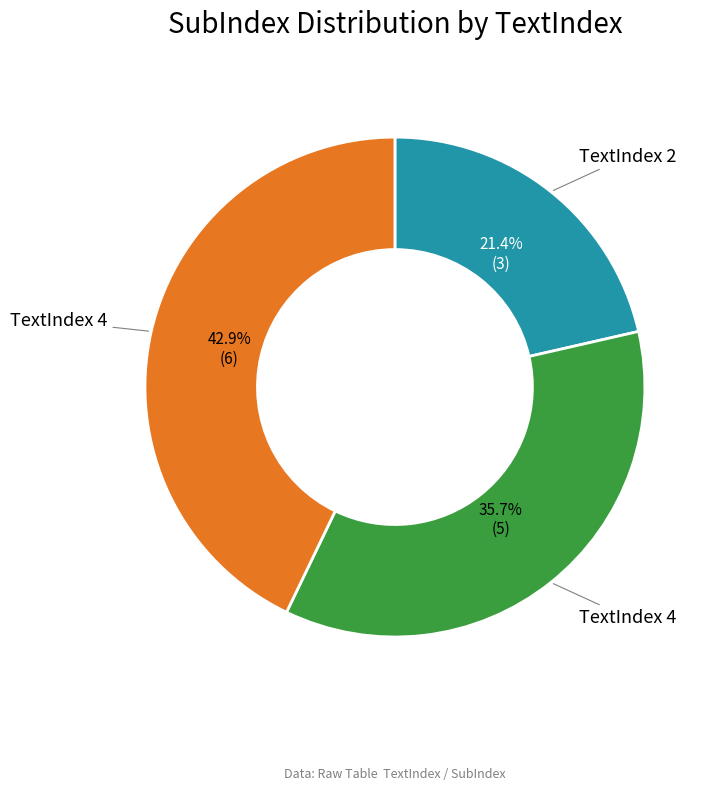

Count the number of slices in the pie.

3